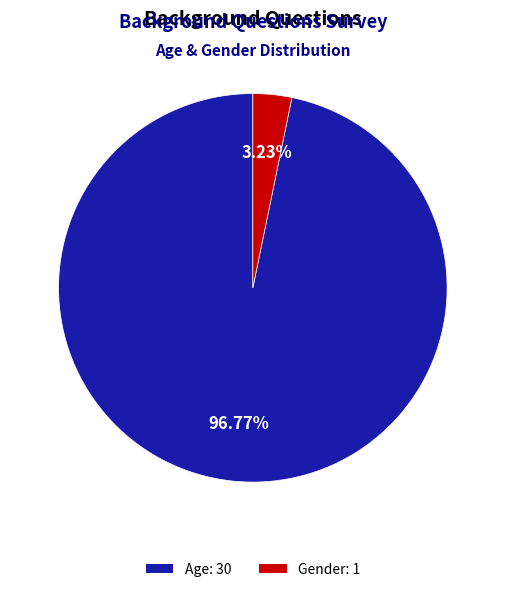

Count the number of slices in the pie.

2